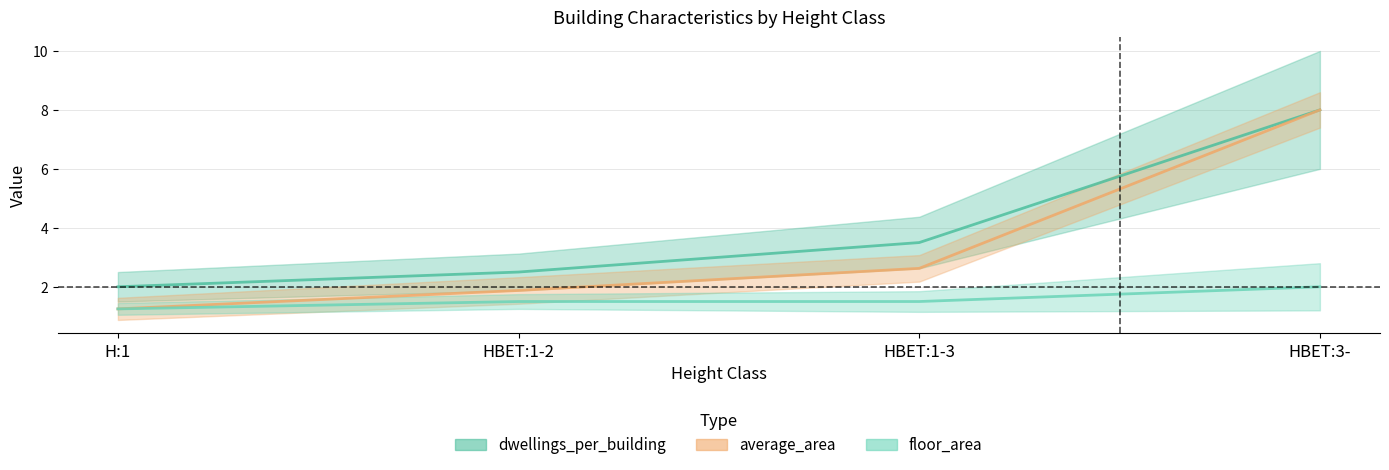

Which series has the widest spread of values?

average_area